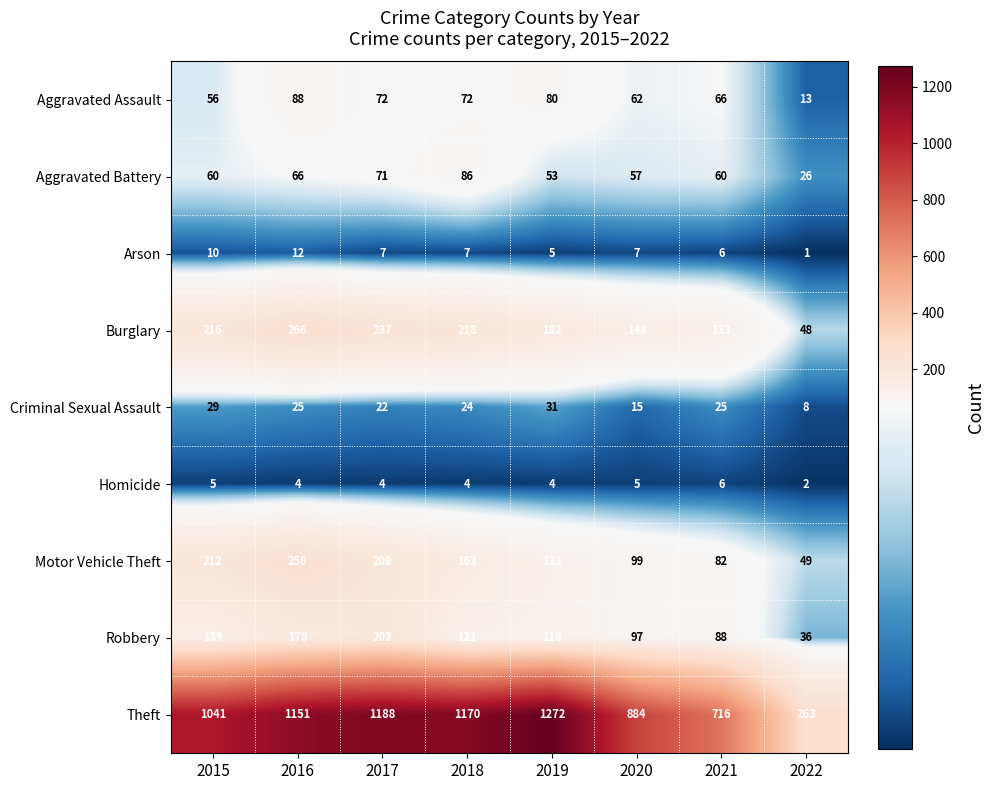

What is the difference between the maximum and minimum values in the Homicide series?

4